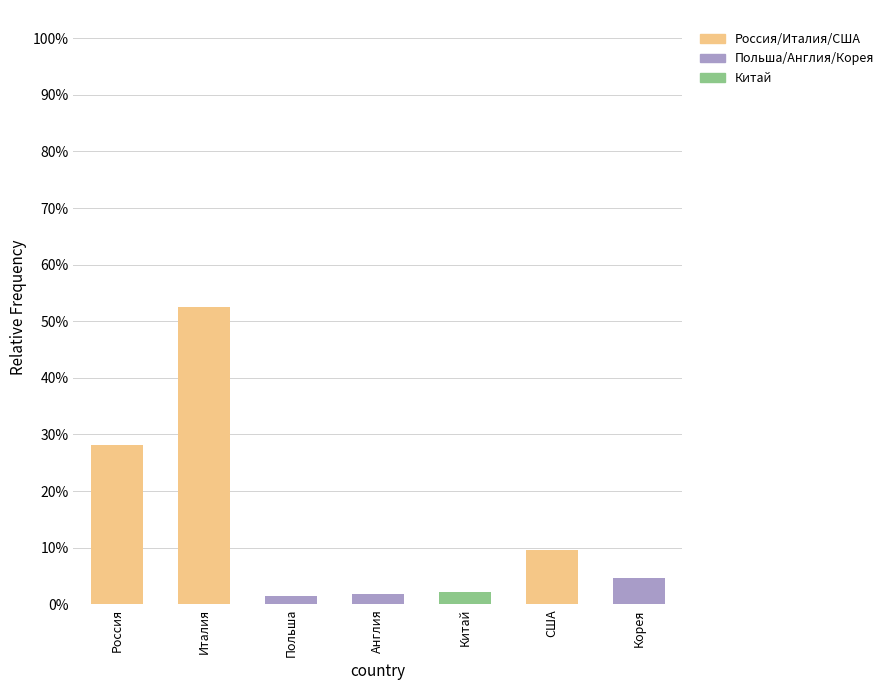

What are all the series names shown in the legend?

Россия/Италия/США, Польша/Англия/Корея, Китай